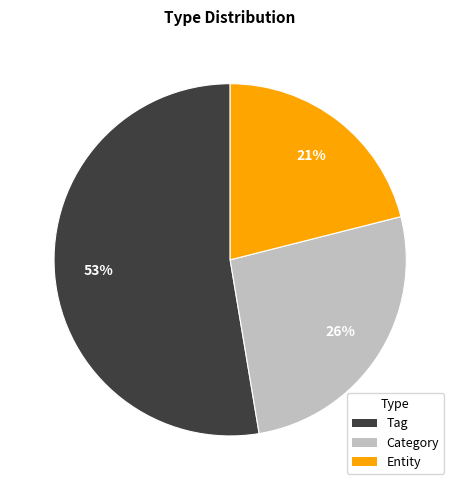

Rank the categories by value from lowest to highest.

Entity, Category, Tag